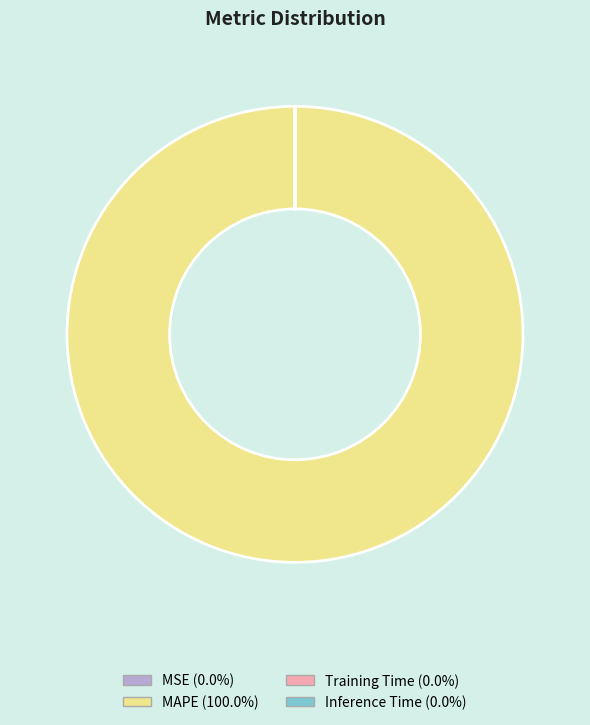

Which slice represents more than half of the pie?

MAPE